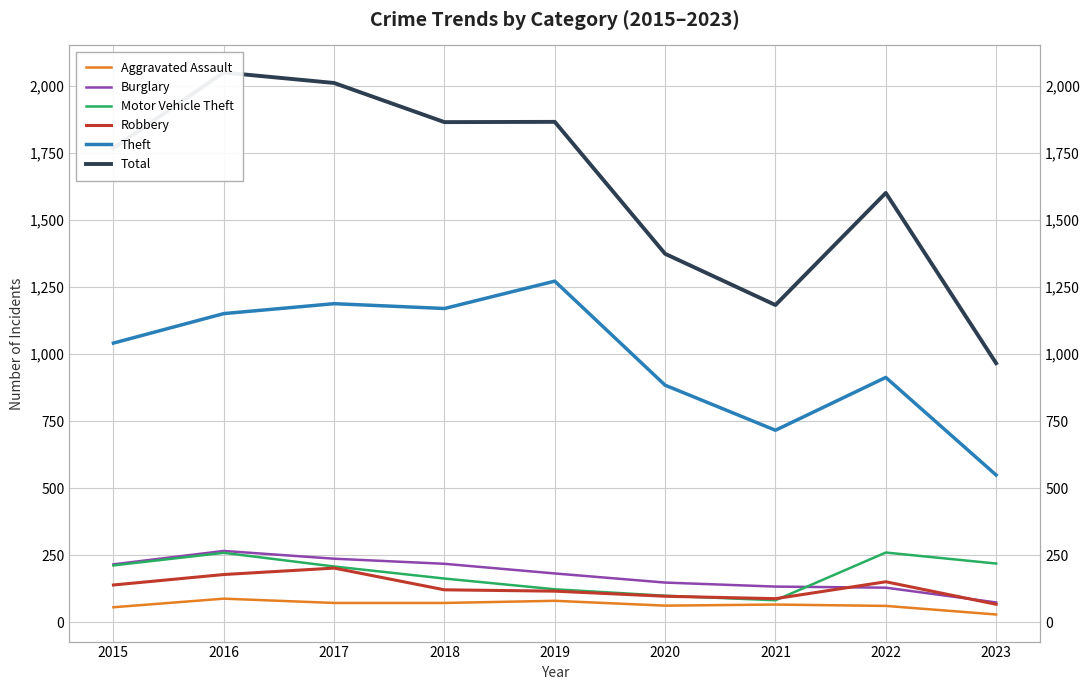

What is the maximum value for Aggravated Assault?

88